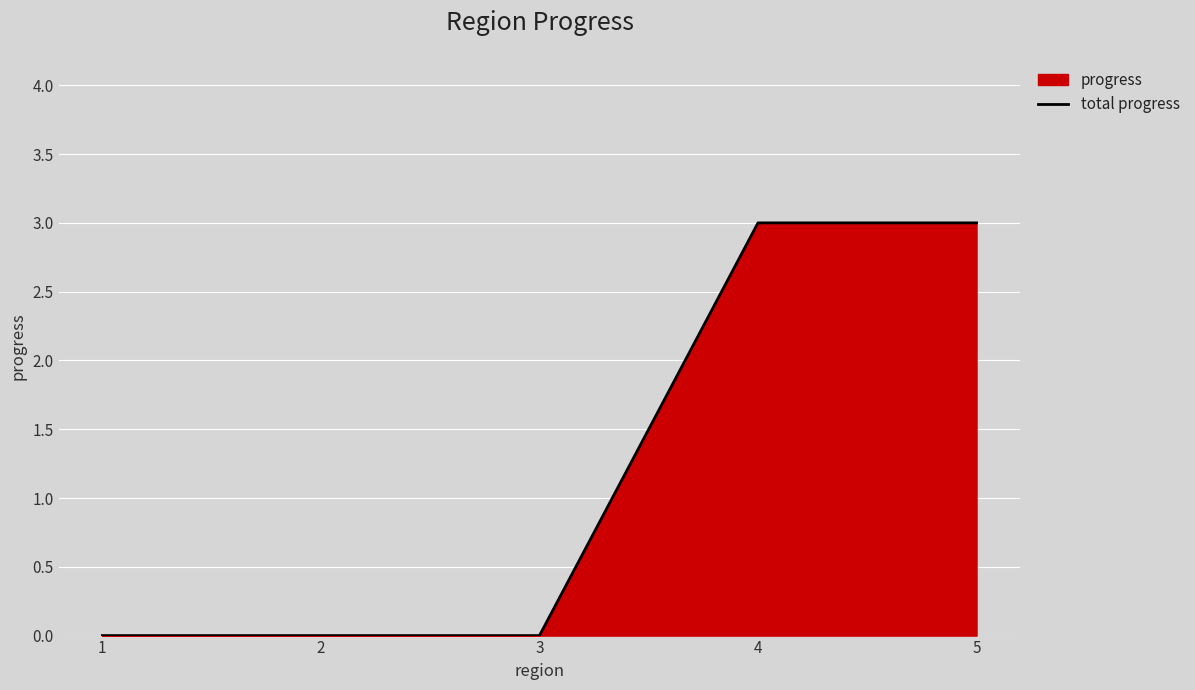

Rank the categories by value from highest to lowest.

4, 5, 1, 2, 3